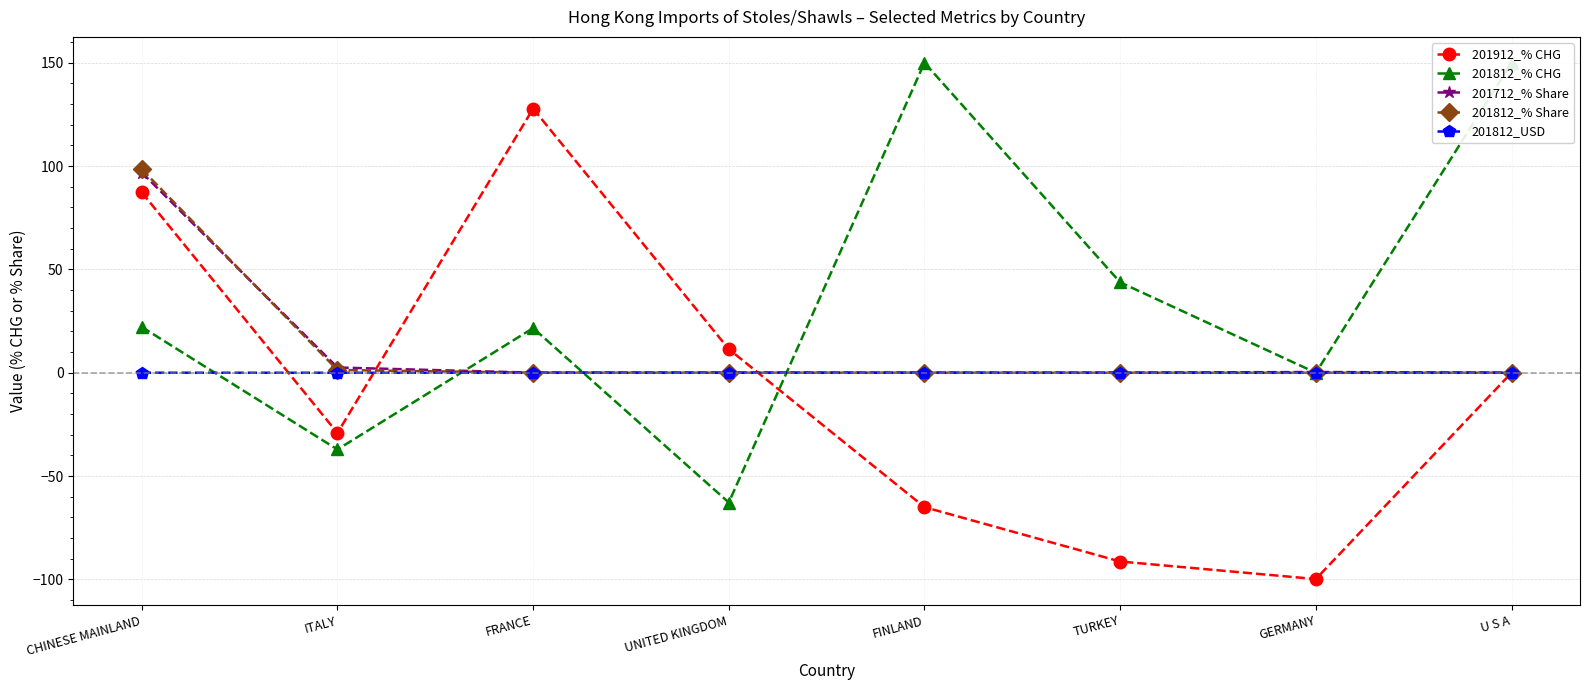

Which series changed the most between GERMANY and U S A?

201812_% CHG